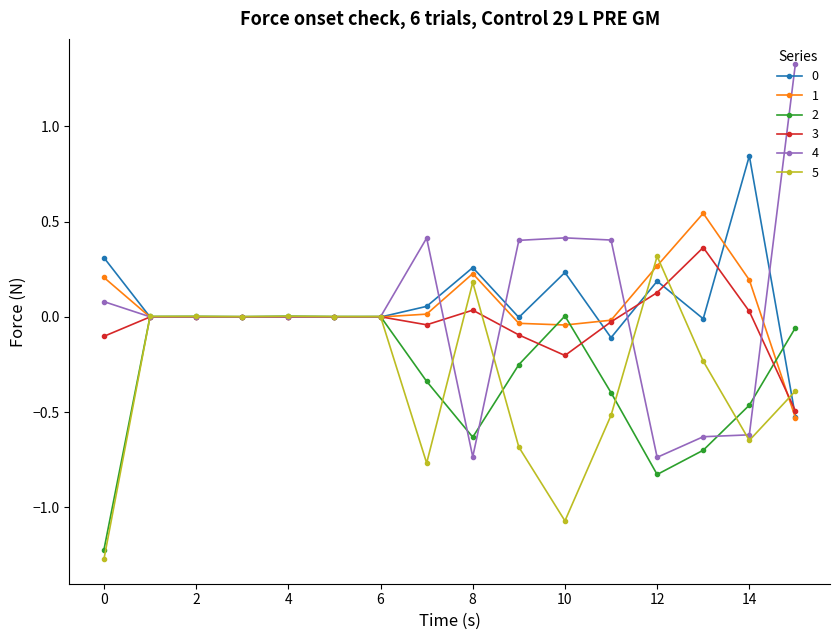

What is the smallest value displayed?

-1.3